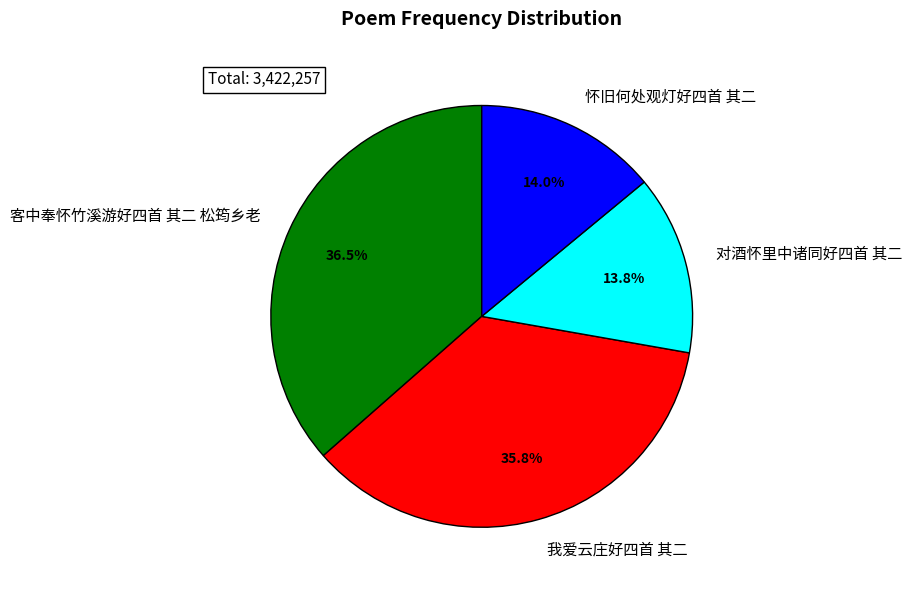

True or false: 客中奉怀竹溪游好四首 其二 松筠乡老 accounts for 46% of the total.

False